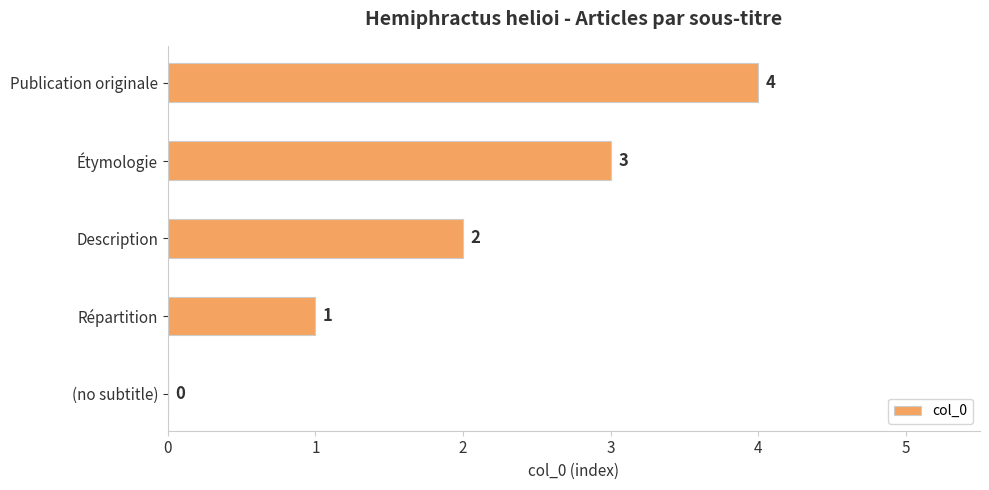

What is the ratio of the value at Description to the value at Publication originale?

0.5